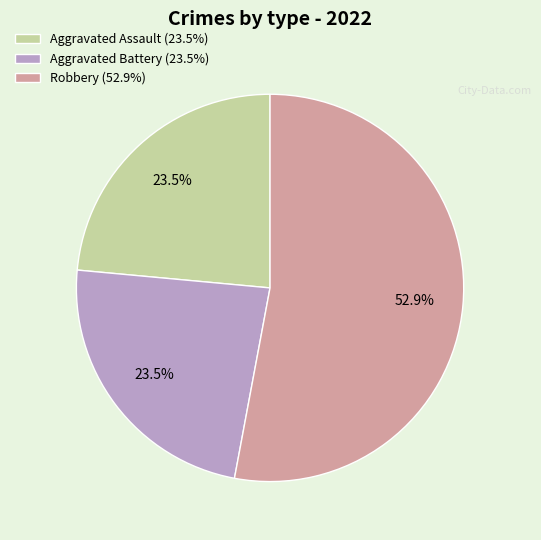

Is there any slice that represents more than half of the pie?

Yes